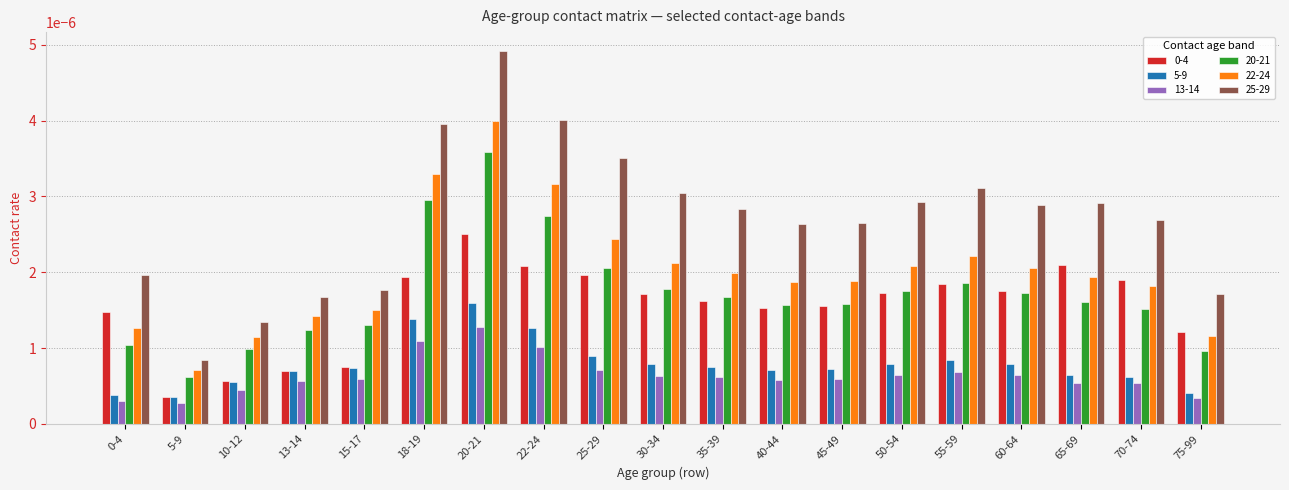

Is the value of 22-24 at 15-17 greater than the value of 0-4 at 30-34?

No